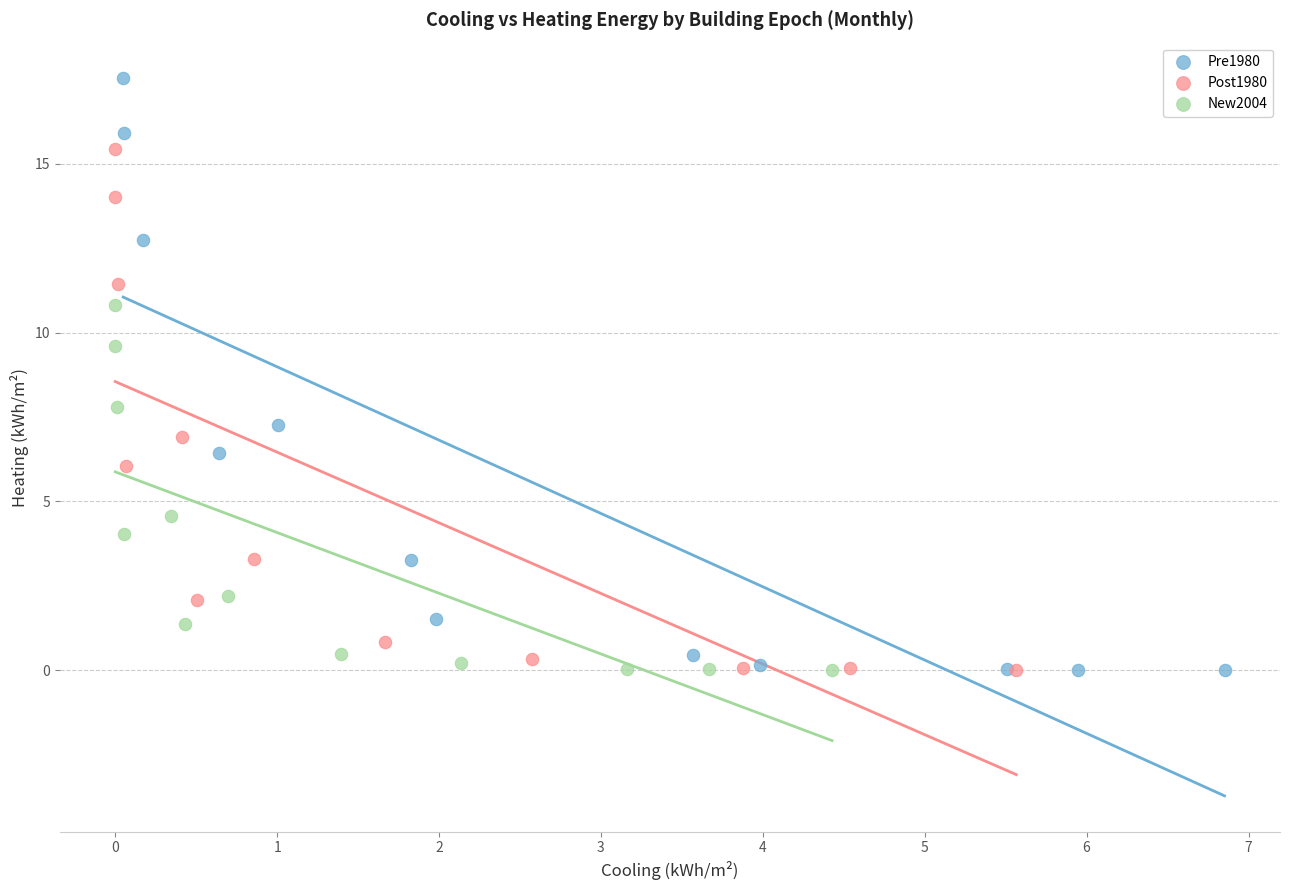

Which series reaches the maximum Y coordinate?

Pre1980